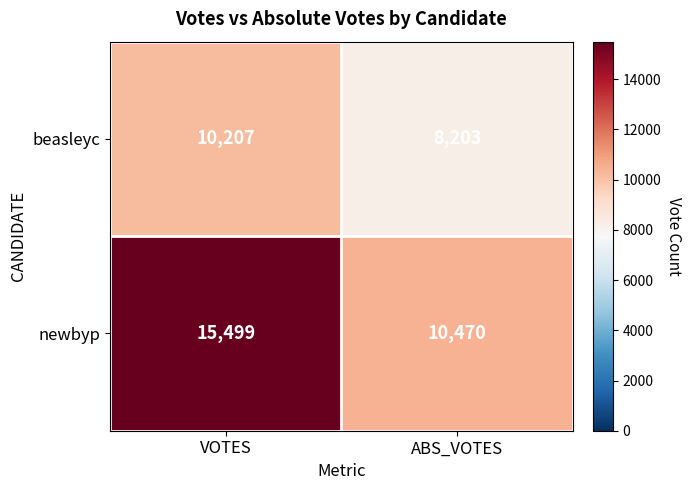

At which category is the sum across all series the highest?

VOTES